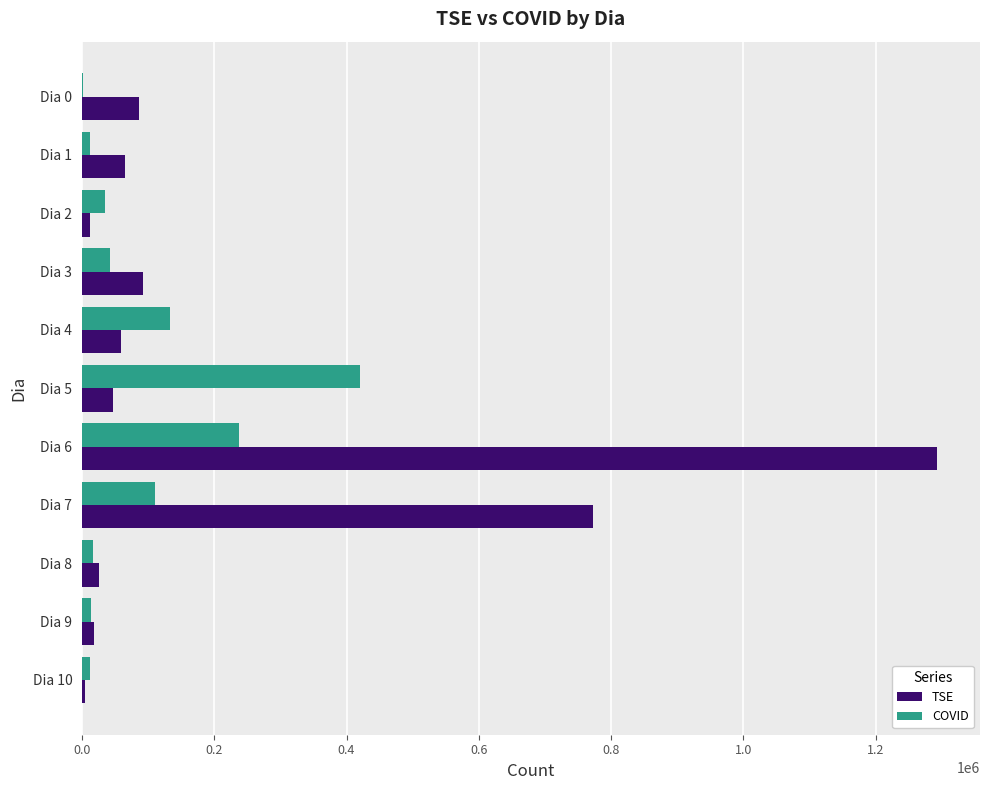

At which label does TSE reach its peak?

Dia 6